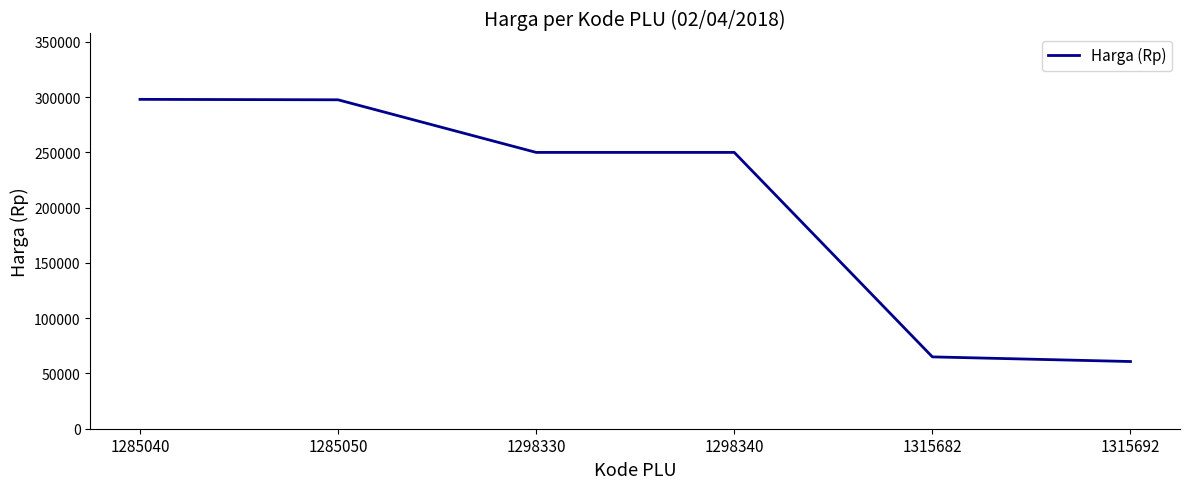

What is the change in value from 1285040 to 1298330?

-48000